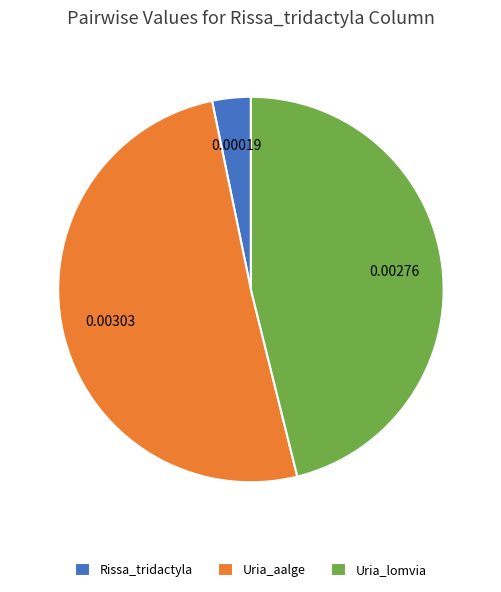

Which slice represents more than half of the pie?

Uria_aalge